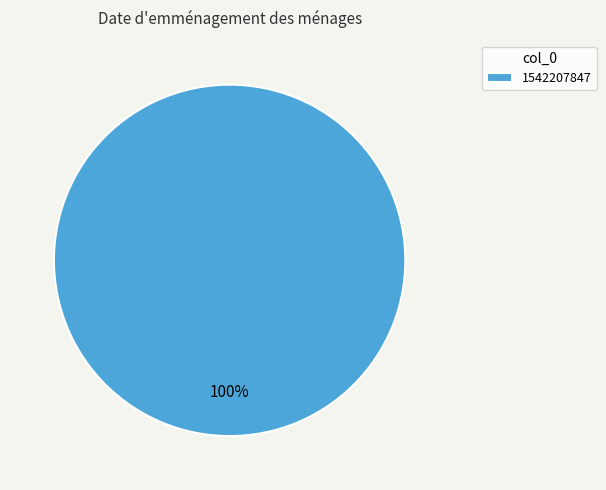

Rank the categories by value from highest to lowest.

1542207847